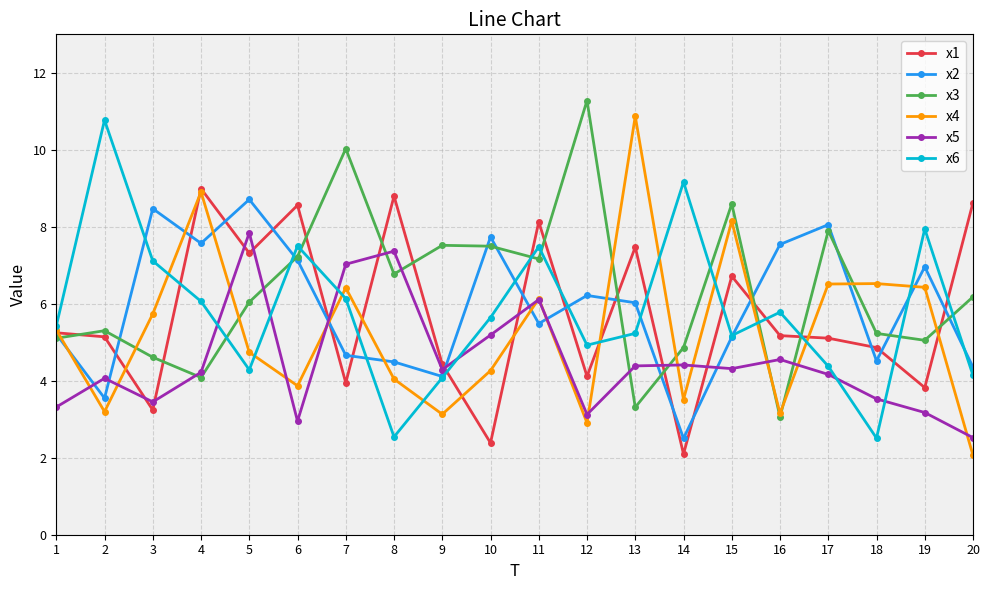

What is the value of the x3 point at the 19th from the left?

5.1